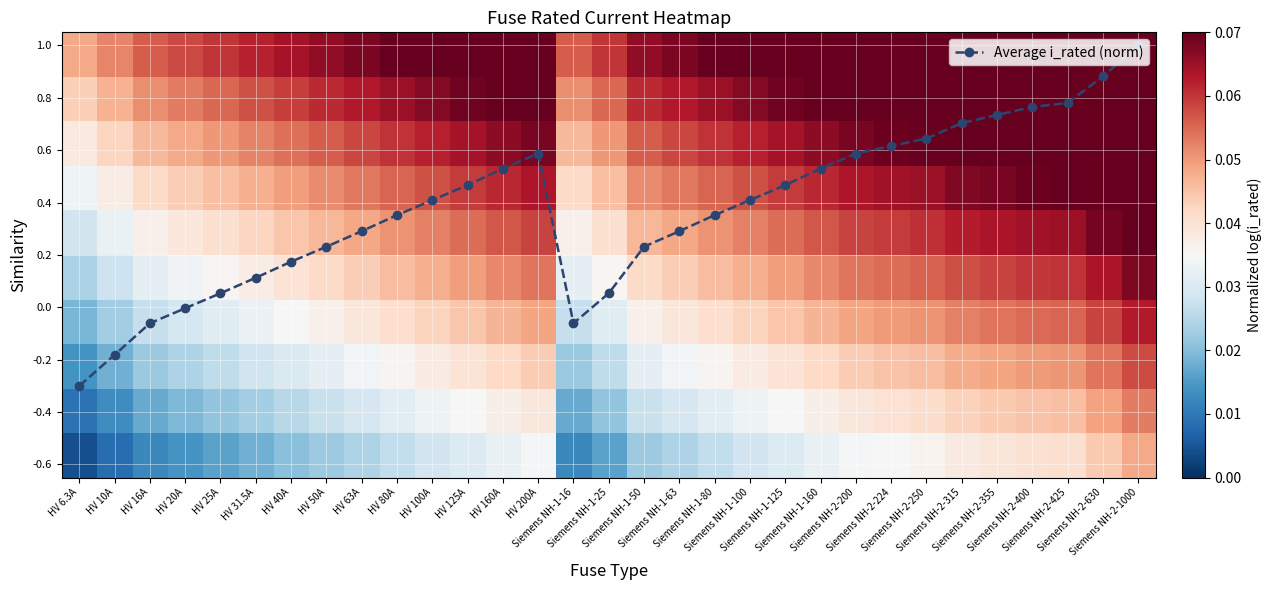

At which category is the sum across all series the highest?

Siemens NH-2-1000